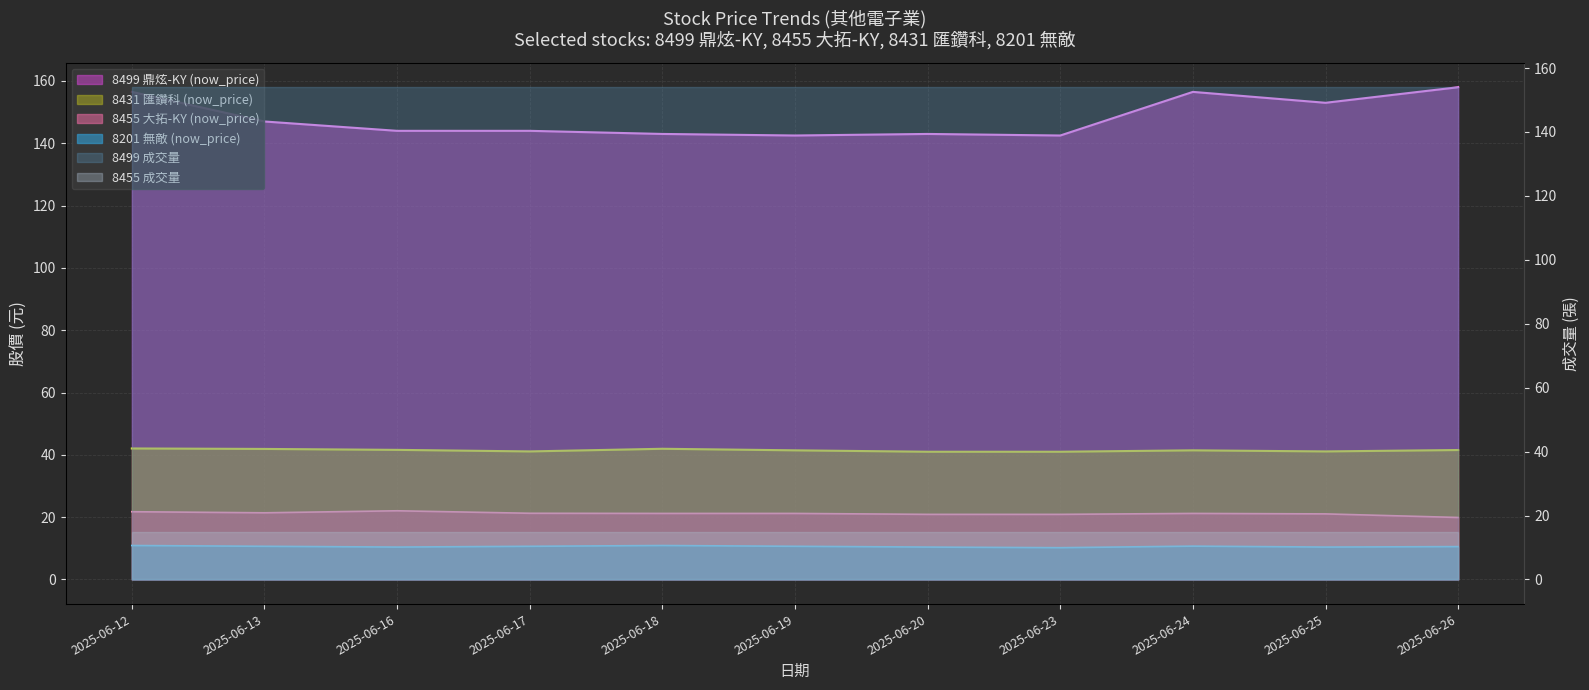

List the labels in order of 8201_now_price value, smallest first.

2025-06-23, 2025-06-16, 2025-06-20, 2025-06-25, 2025-06-26, 2025-06-13, 2025-06-17, 2025-06-19, 2025-06-24, 2025-06-12, 2025-06-18